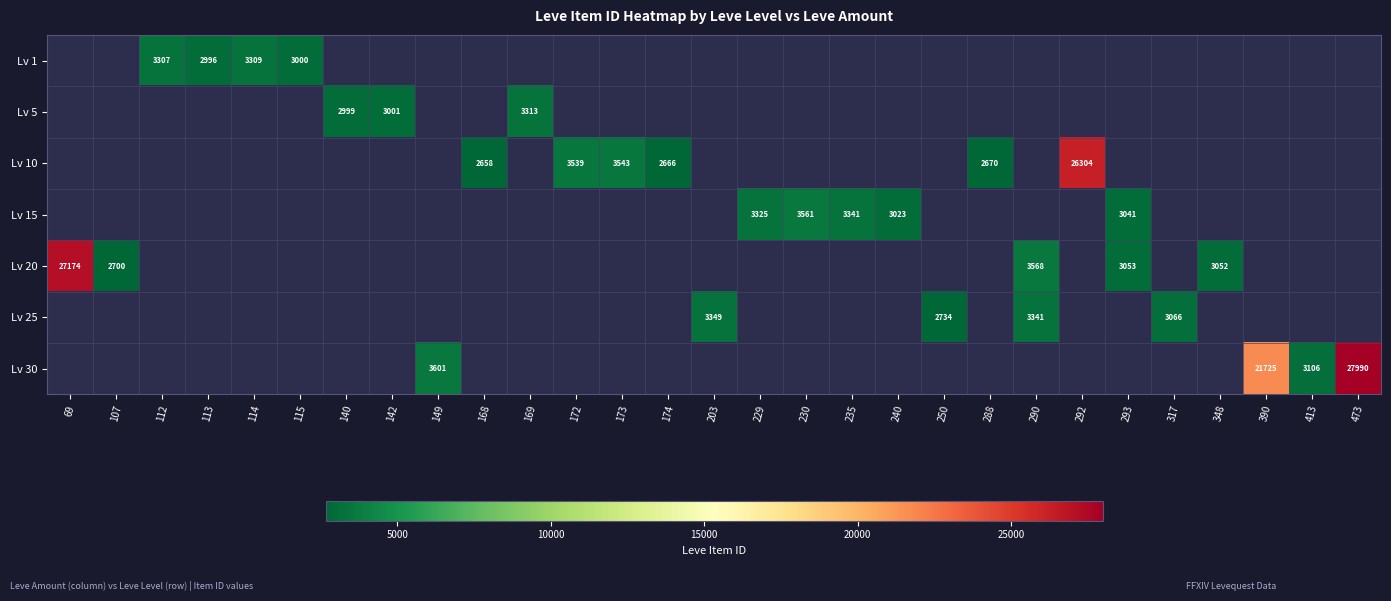

How many distinct data groups are displayed?

7